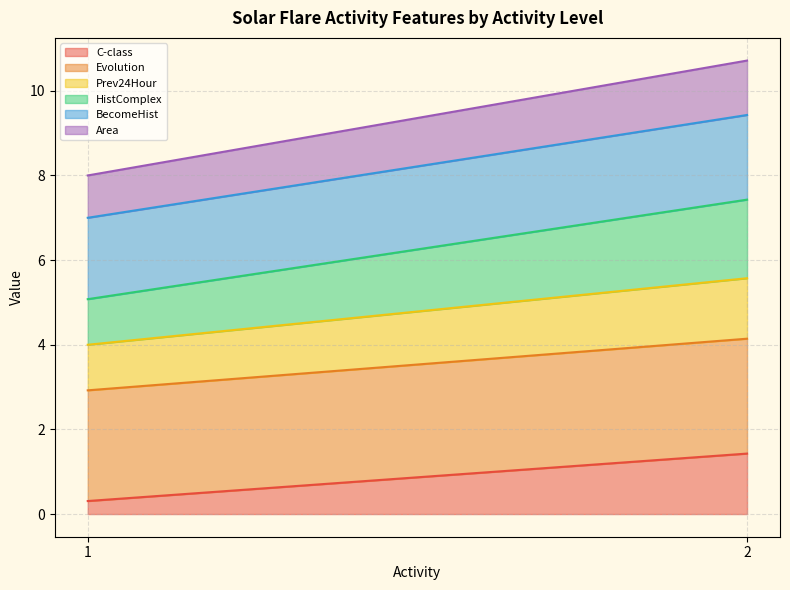

True or false: HistComplex and Evolution cross at least once.

False